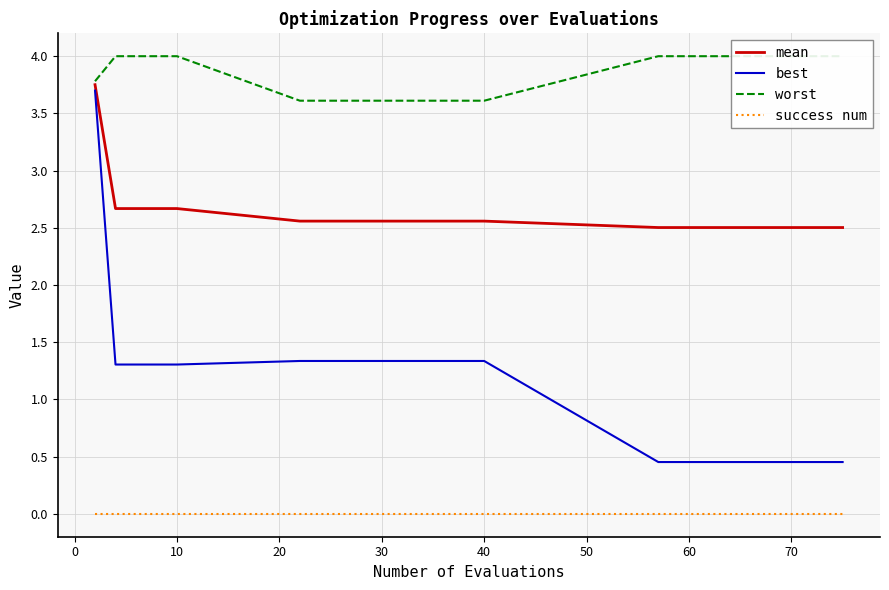

Which series has the widest spread of values?

best